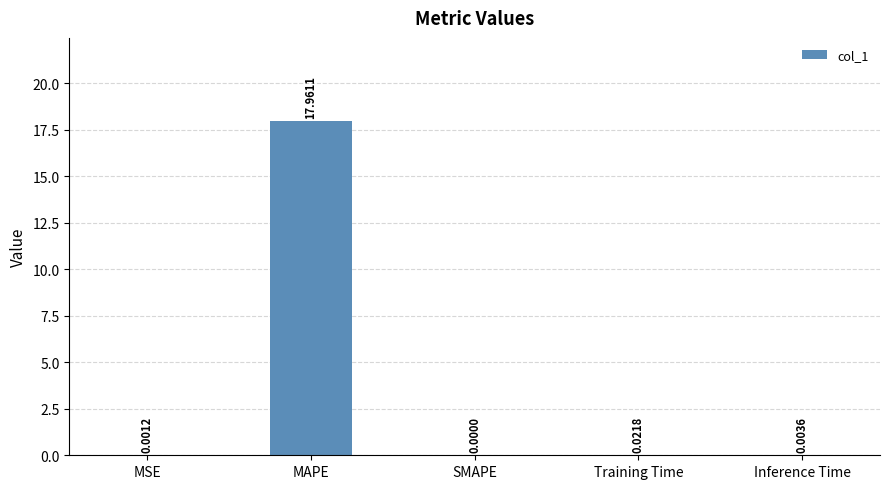

Where is the data nearest to the value 8?

Training Time